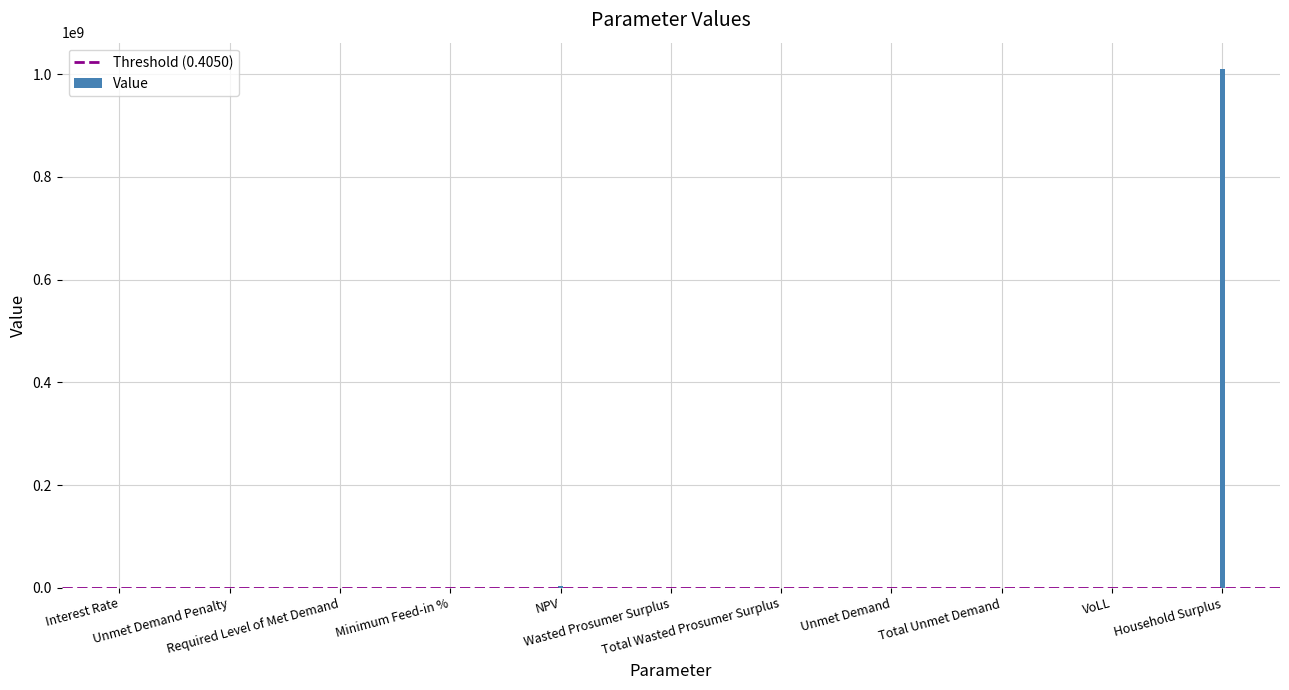

Where does the data first go above 21782?

NPV